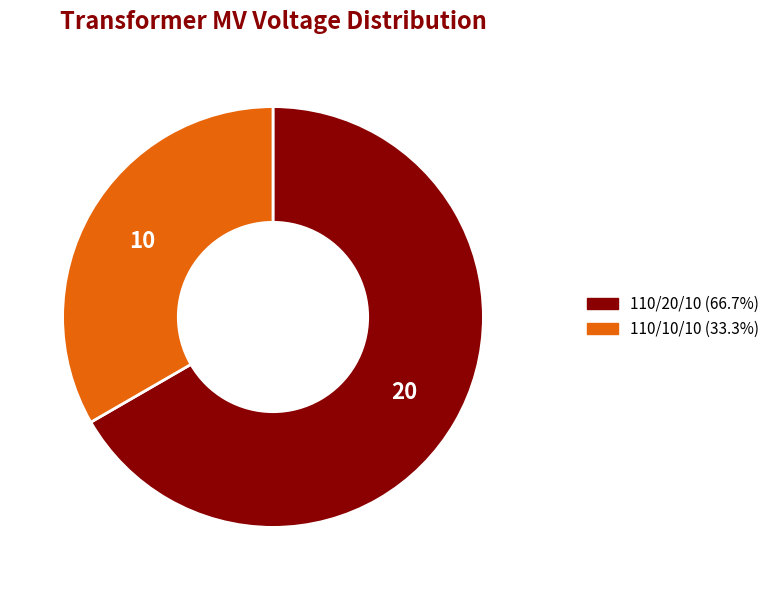

Is there a majority slice in this chart?

Yes